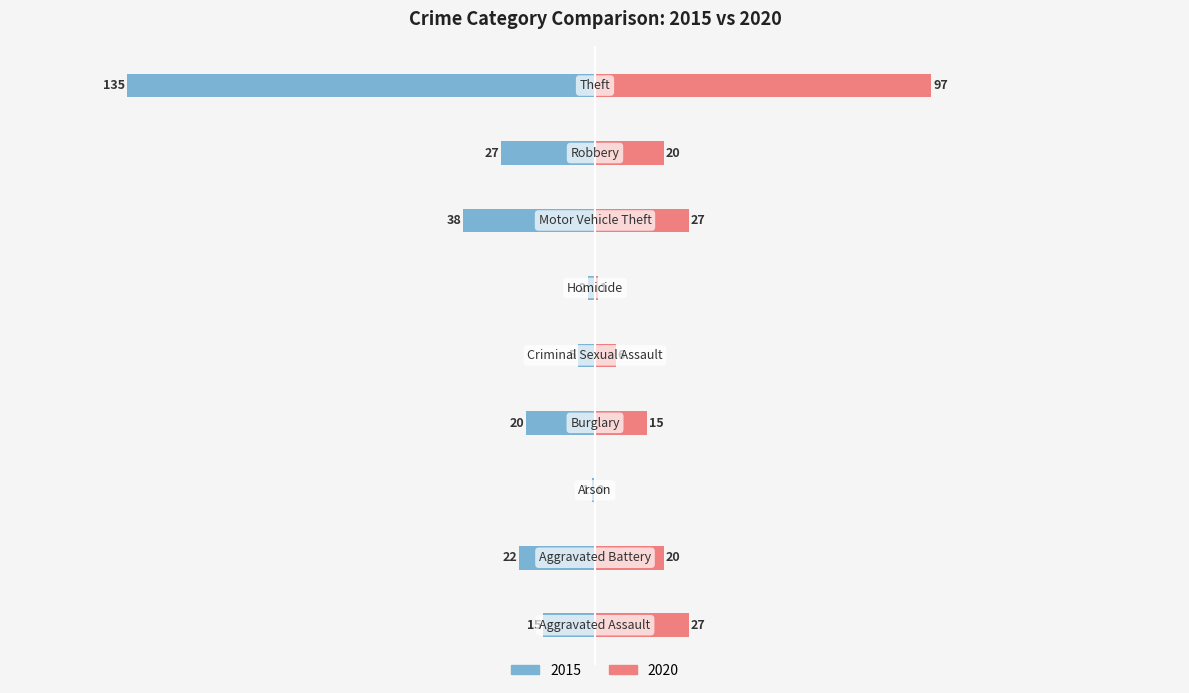

What is the label of the 9th bar from the right?

Aggravated Assault